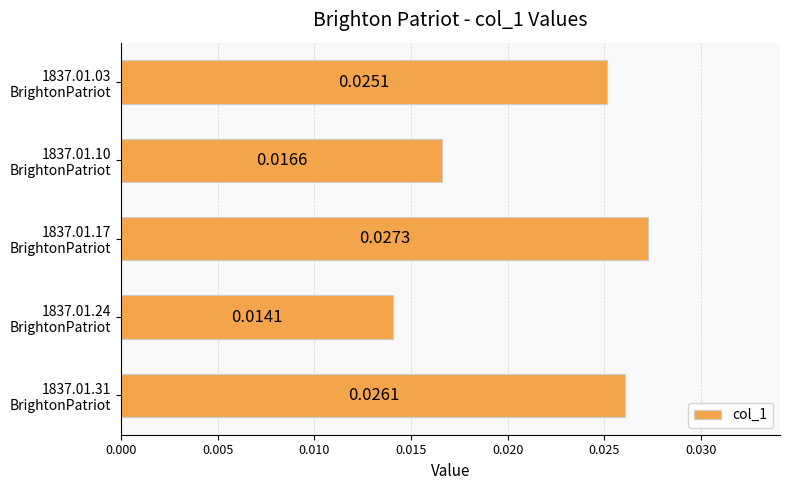

Count the number of categories in the chart.

5